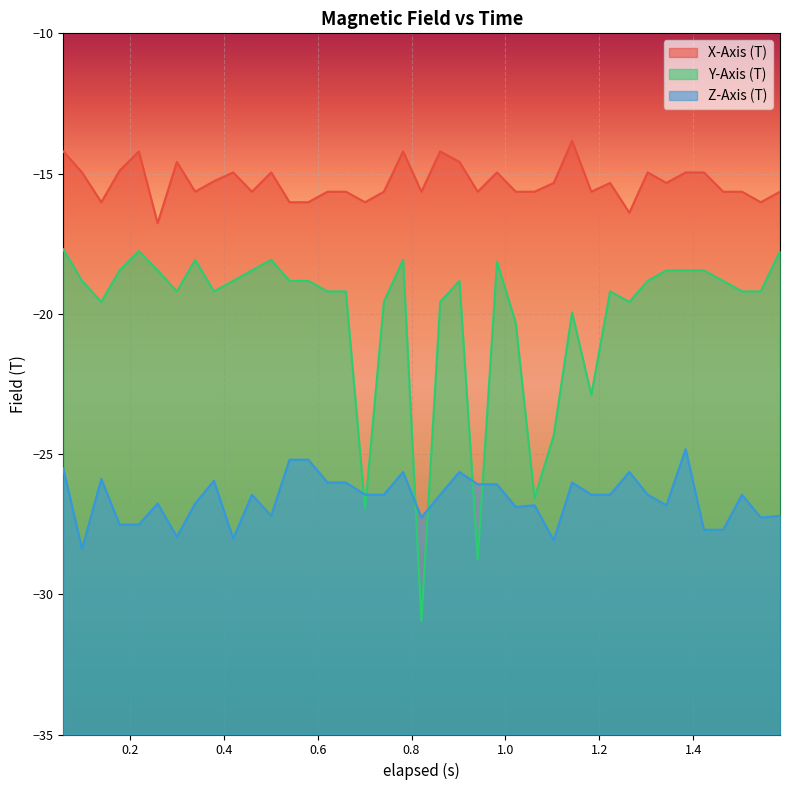

What is the difference between the maximum and minimum values in the Y-Axis (T) series?

13.2